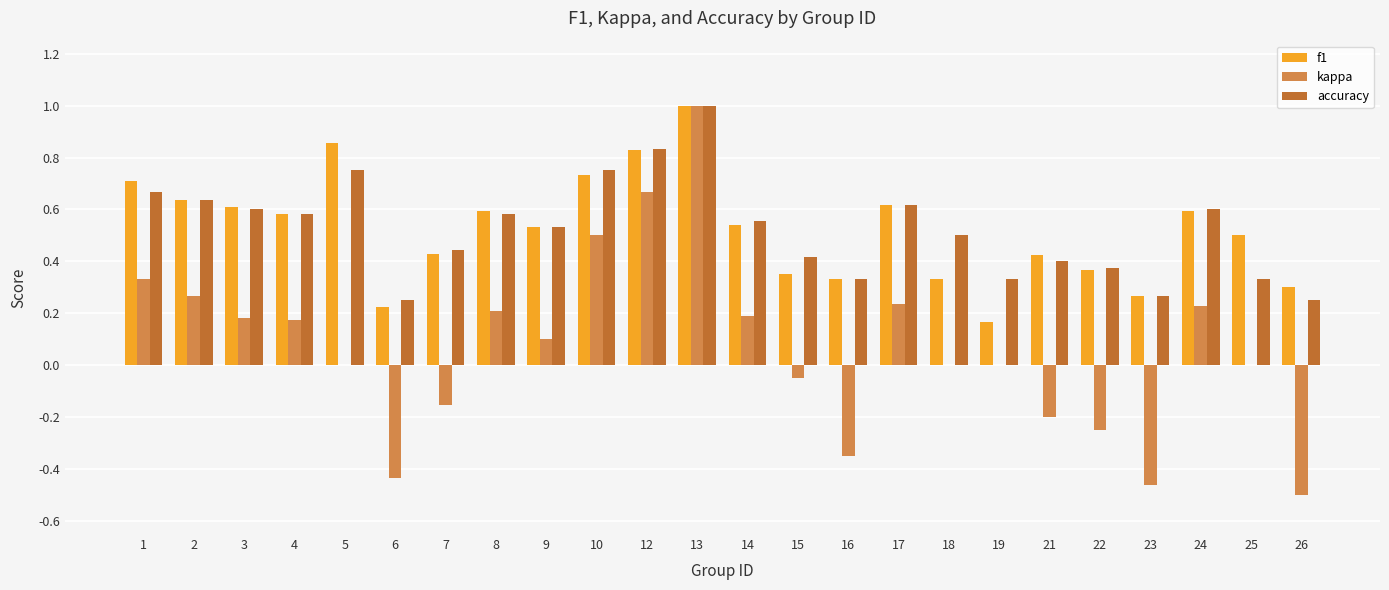

What is the sum of all f1 values?

12.5